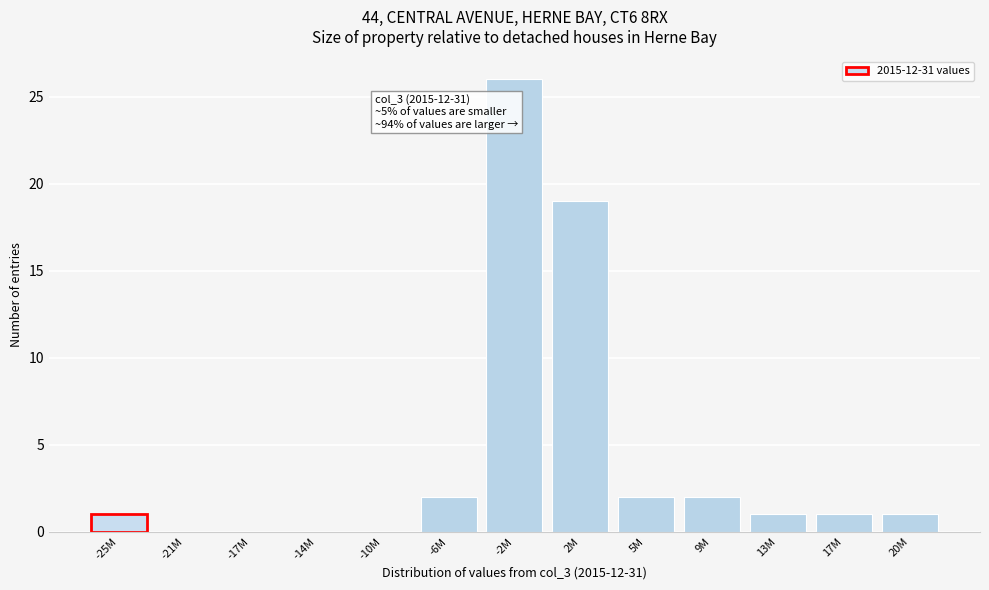

Reading left to right, list all the values displayed in this chart.

-25M=1	-21M=0	-17M=0	-14M=0	-10M=0	-6M=2	-2M=26	2M=19	5M=2	9M=2	13M=1	17M=1	20M=1